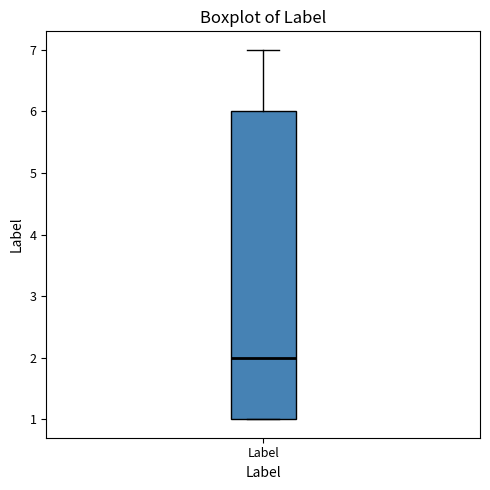

Read this box plot against the y-axis: the position of the median line, the range covered by the box, and the ends of both whiskers. The values are not printed on the chart, so give them approximately, as read against the axis.

median 2, box 1 to 6, whiskers 1 to 7